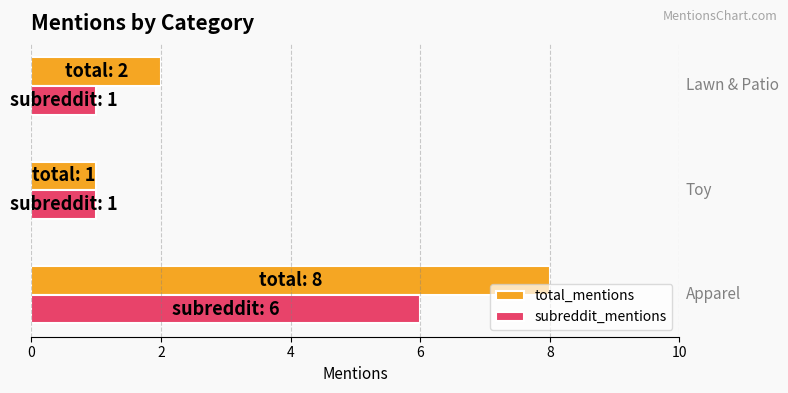

Rank the series by their average value, from highest to lowest.

total_mentions, subreddit_mentions